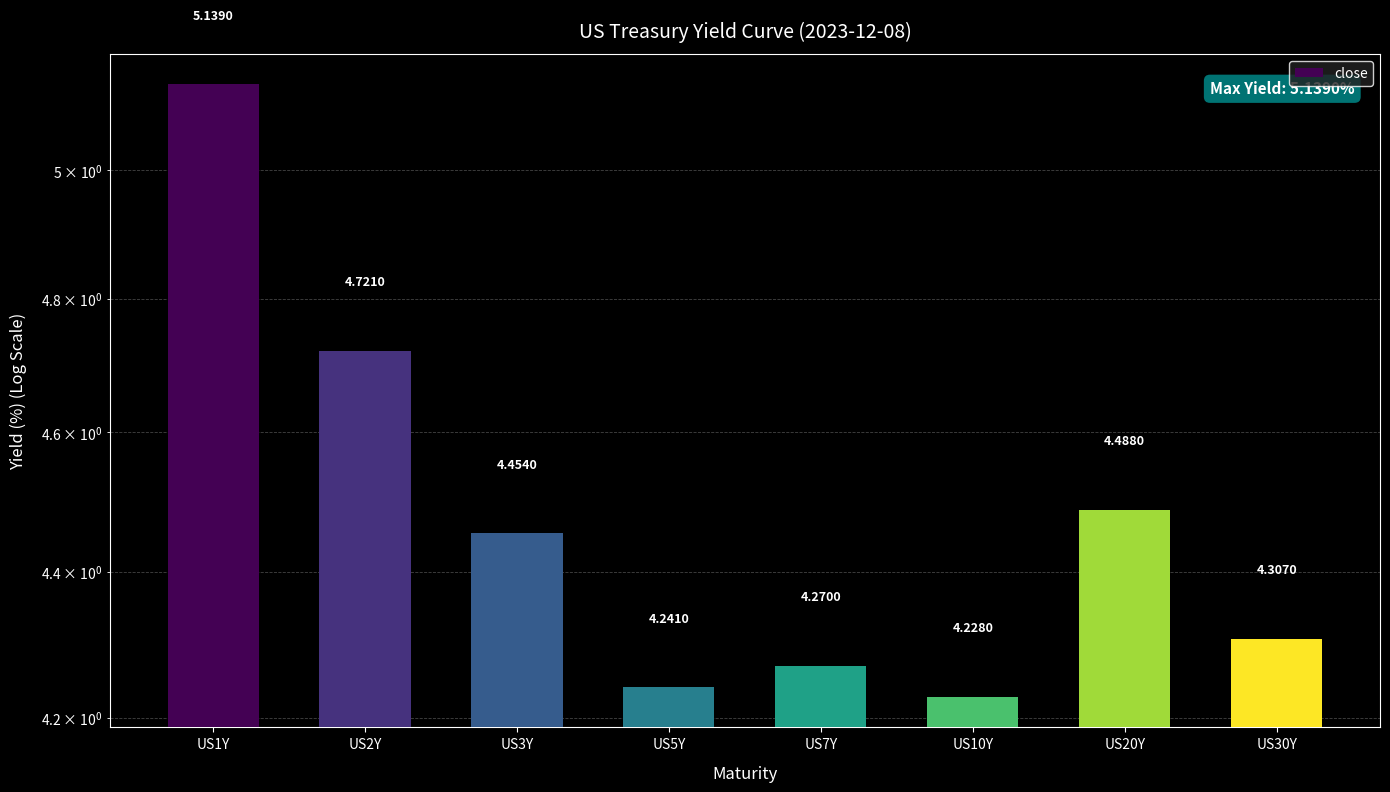

Reading left to right, extract all data points from this chart.

US1Y=5.1	US2Y=4.7	US3Y=4.5	US5Y=4.2	US7Y=4.3	US10Y=4.2	US20Y=4.5	US30Y=4.3